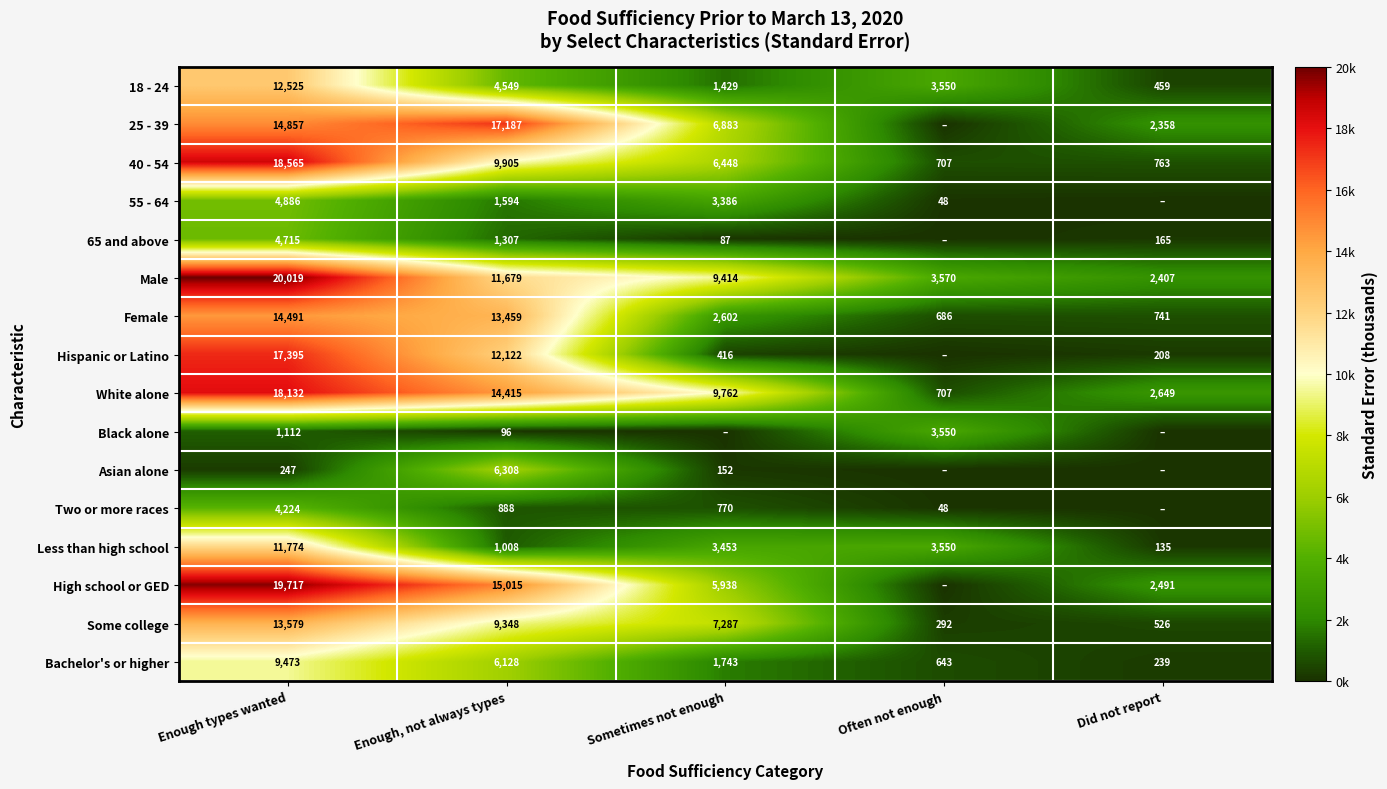

Which category has the highest value across all series?

Enough types wanted